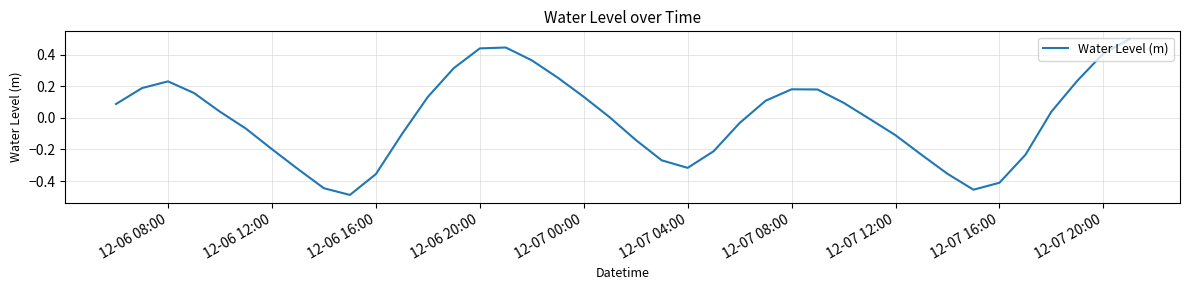

What is the difference between the maximum and minimum values?

1.0